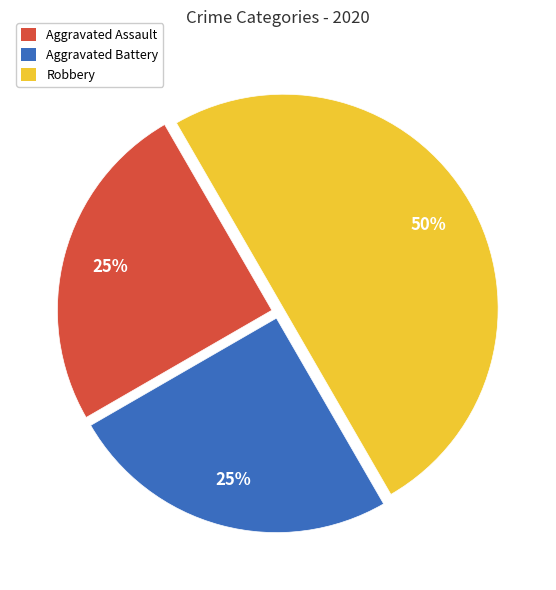

Does Aggravated Assault account for over 50% of the chart?

No